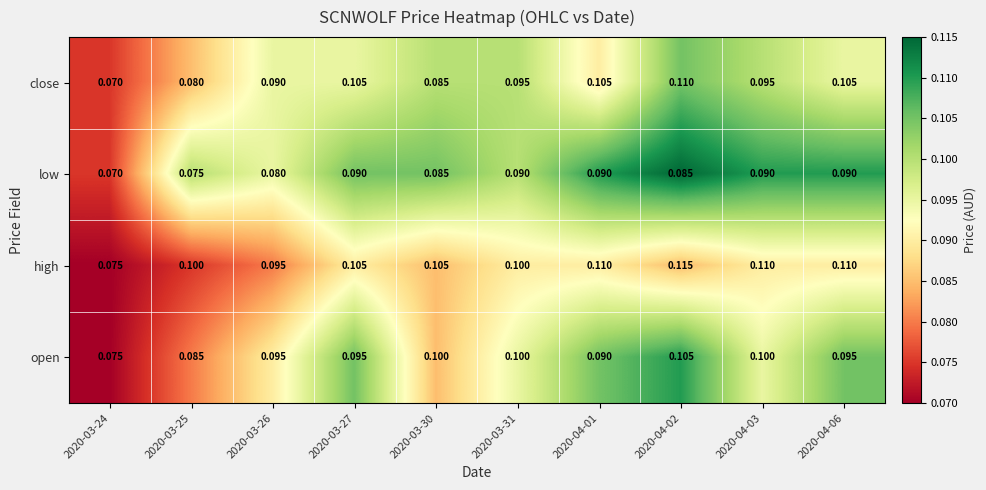

What is the smallest value displayed?

0.1